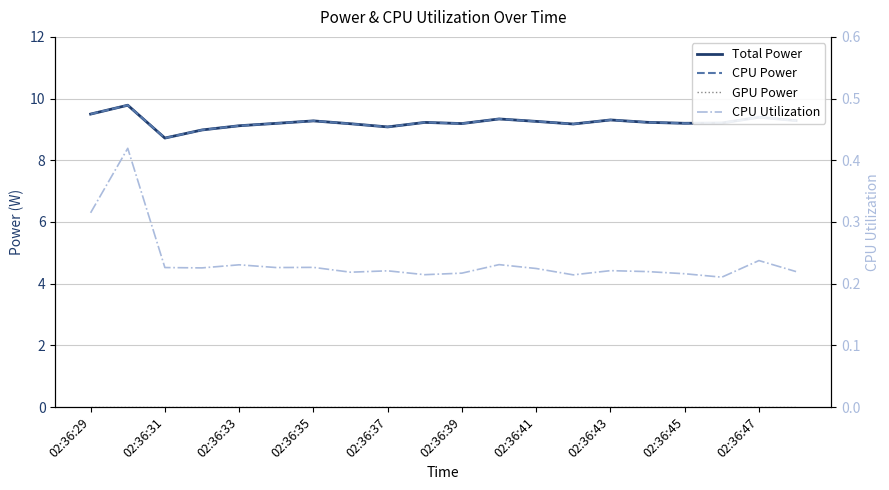

At which label does GPU Power reach its minimum?

02:36:29